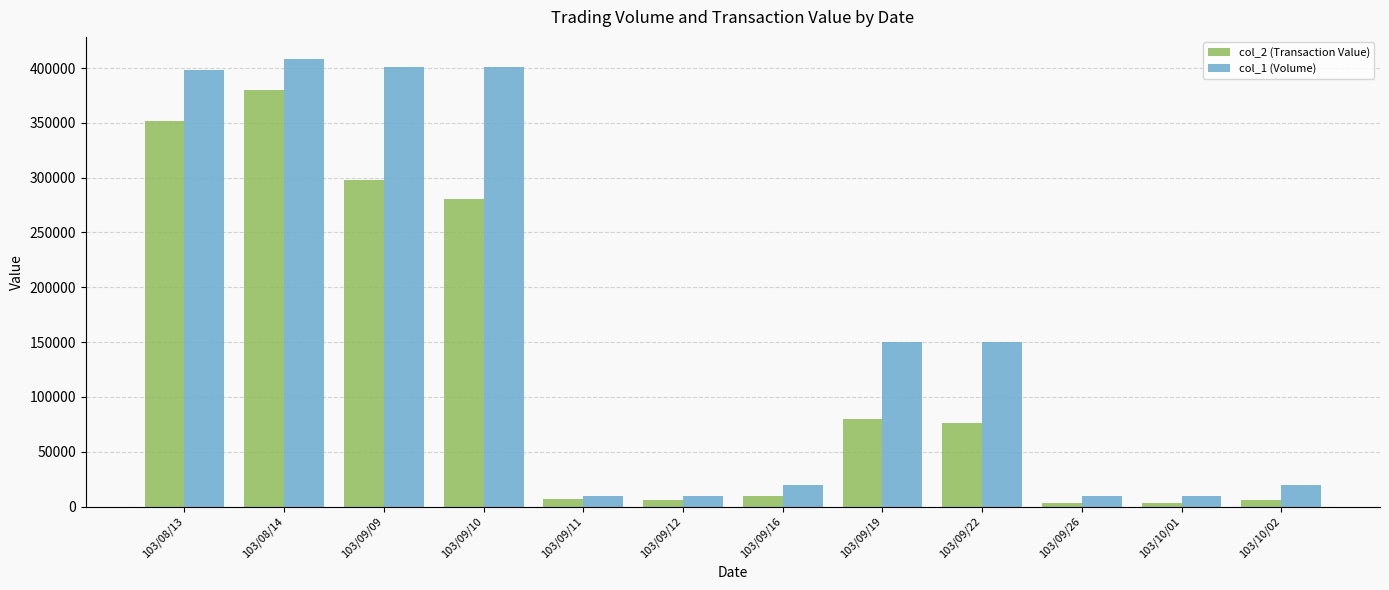

Which series has the widest spread of values?

col_1 (Volume)